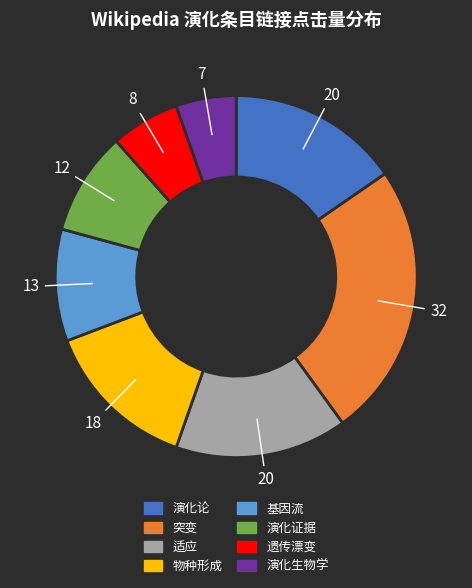

Which has a higher value, 遗传漂变 or 基因流?

基因流